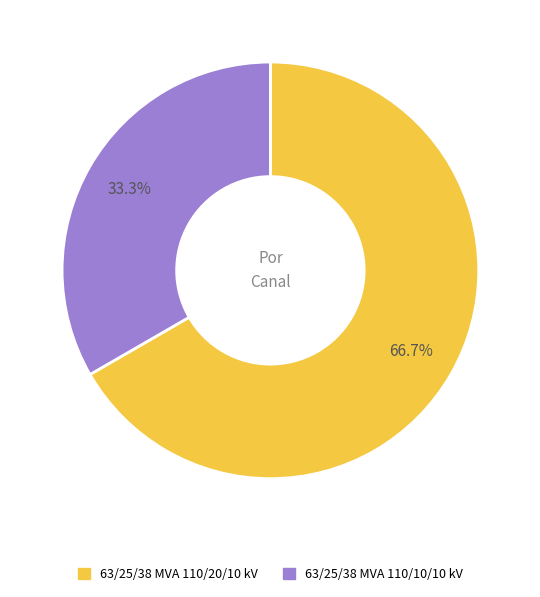

The 63/25/38 MVA 110/10/10 kV slice represents 33% of the pie. True or false?

True